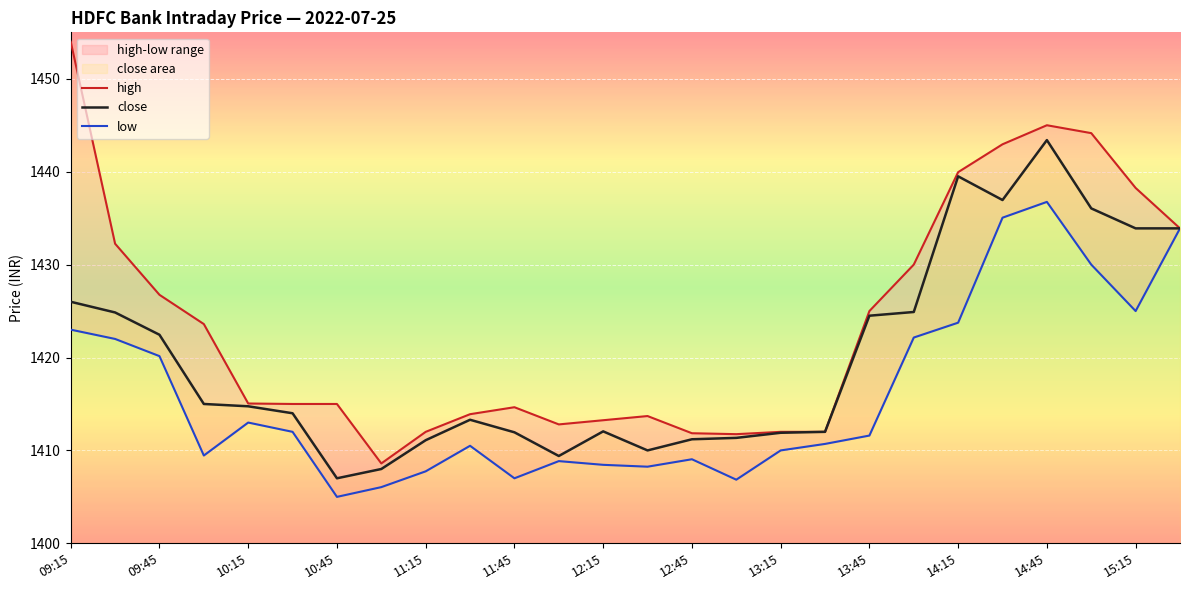

Rank the series by their average value, from lowest to highest.

low, close, high